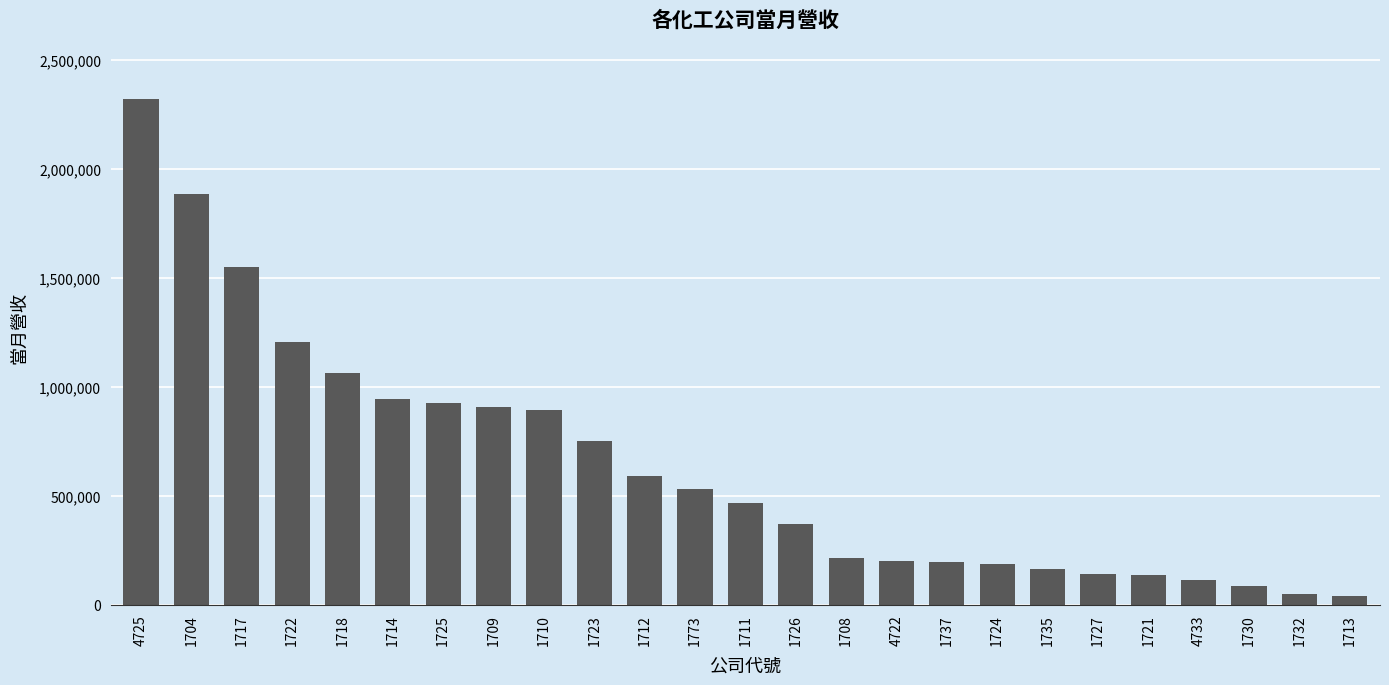

What is the label of the 19th bar from the left?

1735